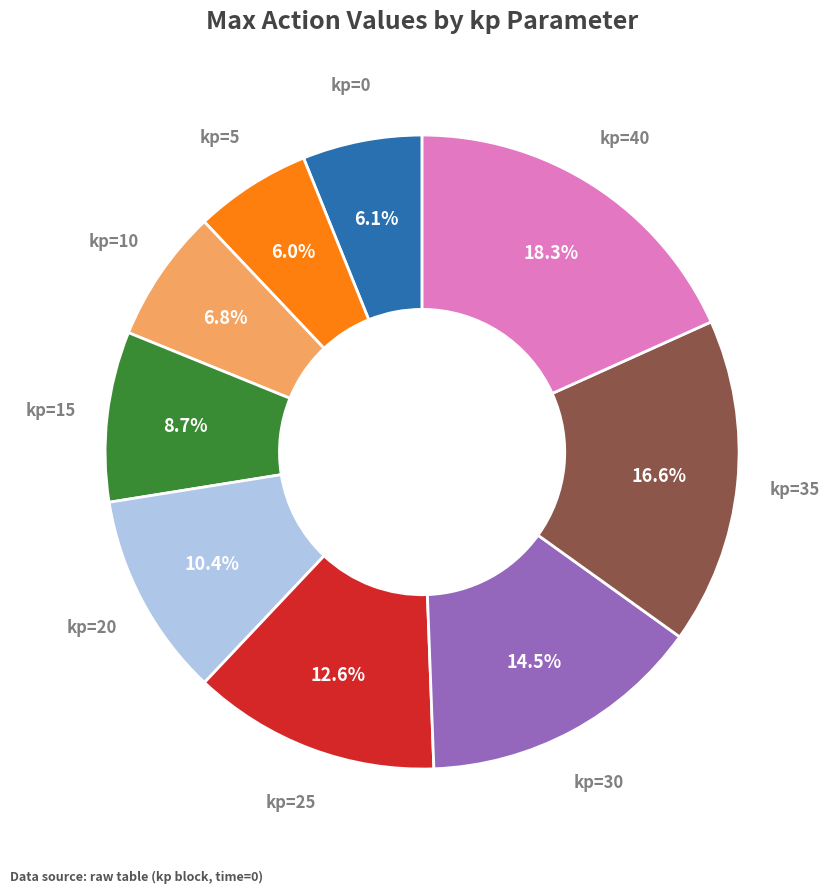

Is there a majority slice in this chart?

No